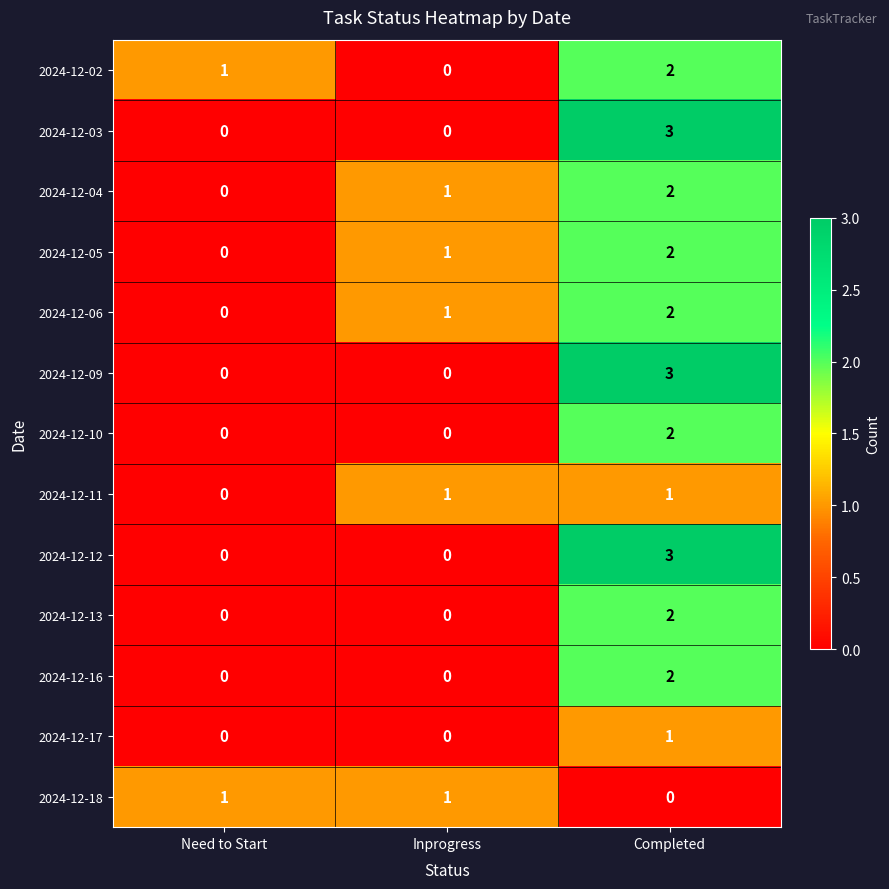

Count the number of data series in this chart.

13